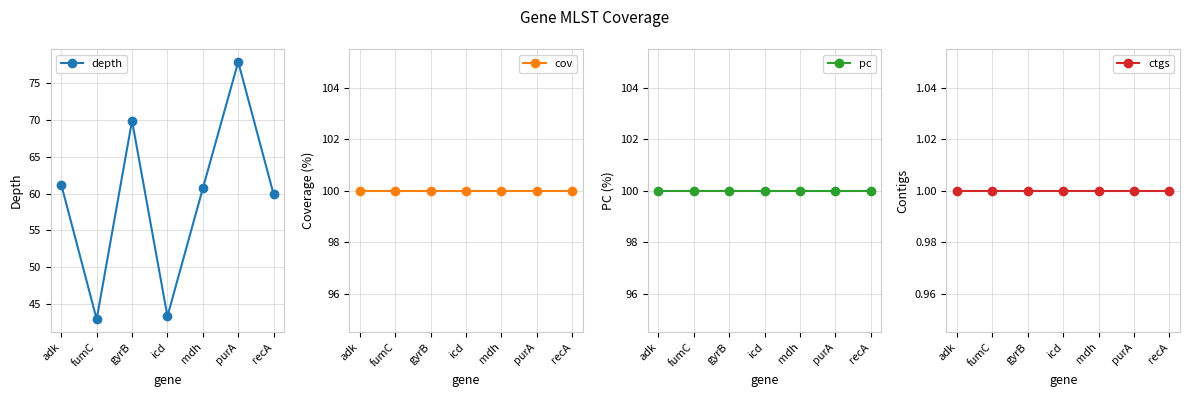

Where is the first local minimum for depth?

fumC